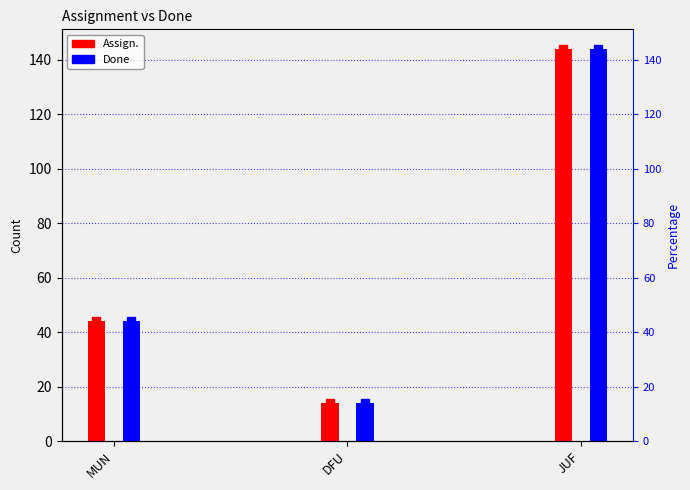

How many bars are there in each group?

2